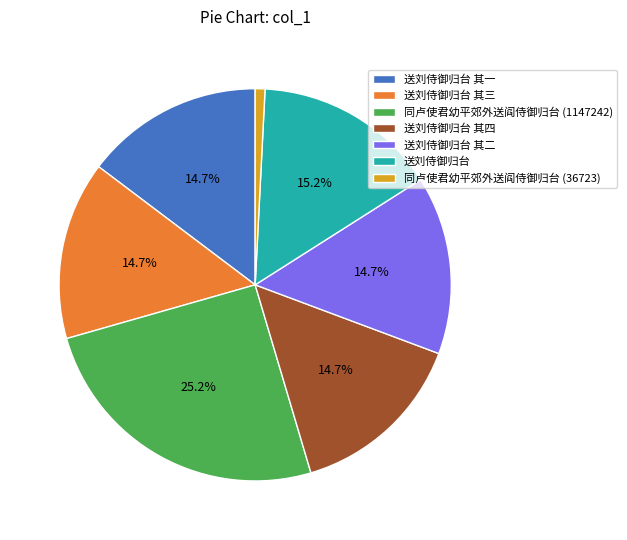

Does 送刘侍御归台 其一 represent more than half of the total?

No